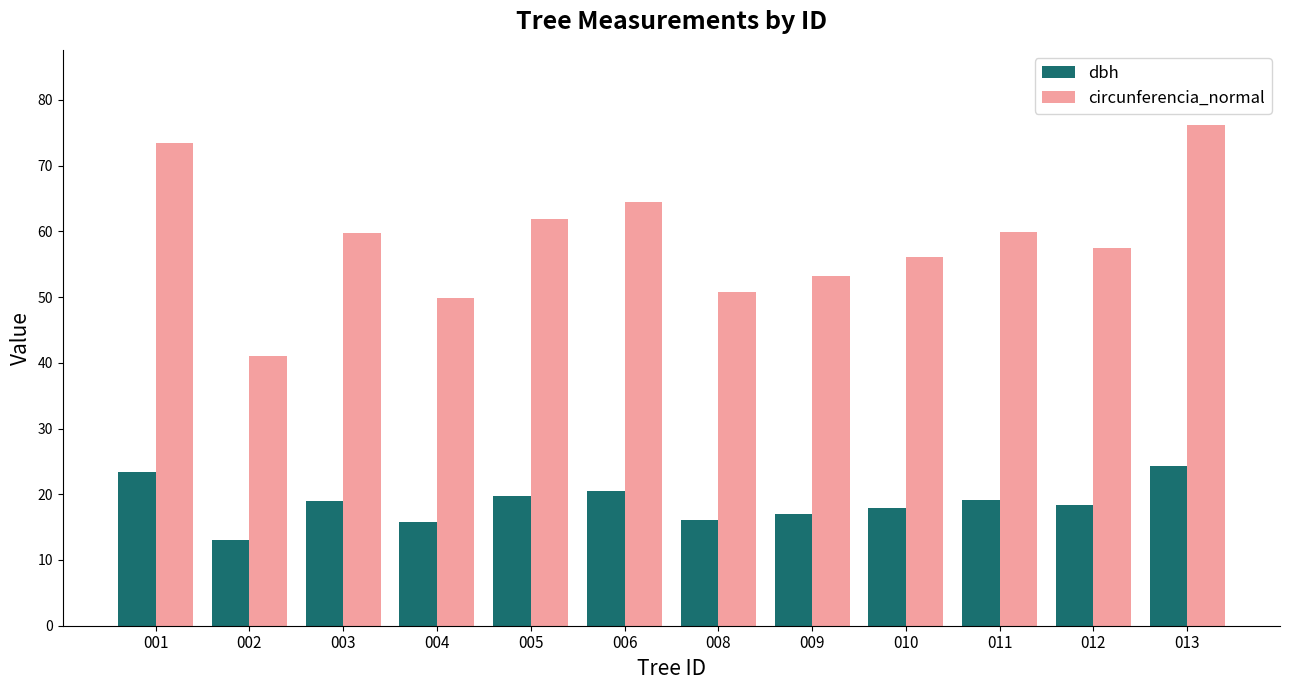

The dbh series shows 14.2 at 006. True or false?

False